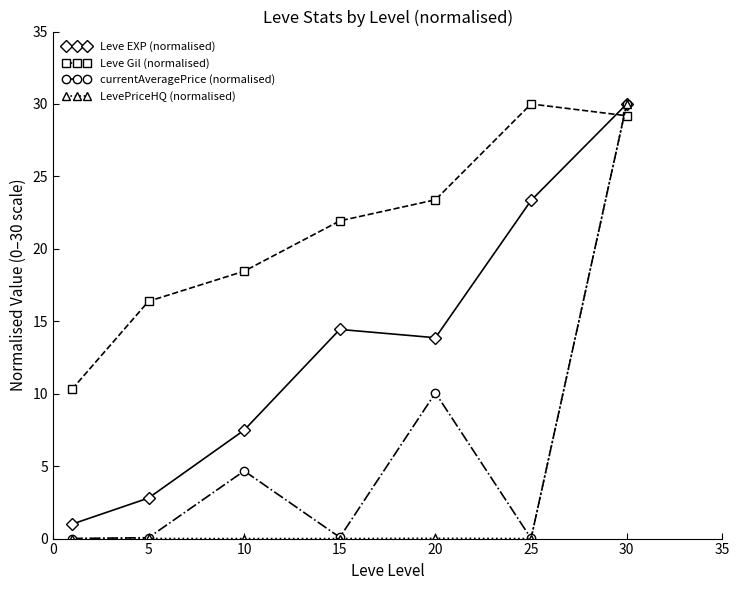

How many series are shown in this chart?

4